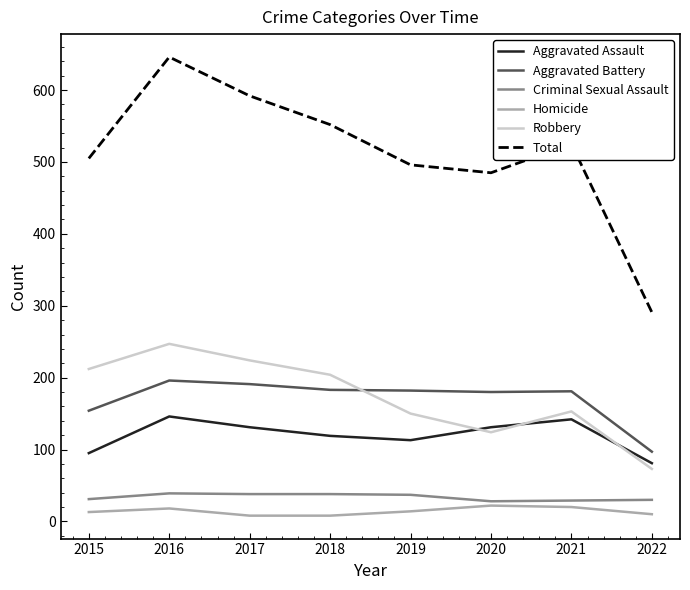

Is the value of Homicide at 2020 greater than the value of Aggravated Assault at 2019?

No